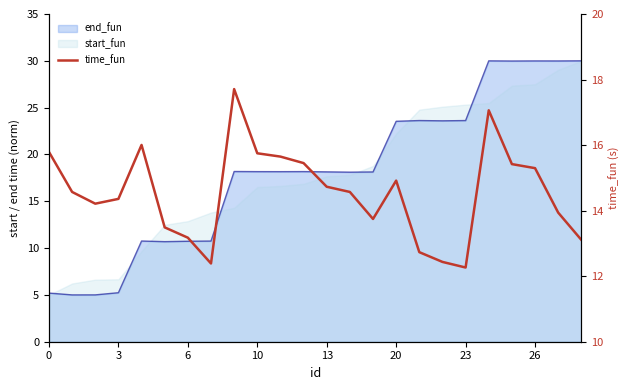

What is the average value?

14.5